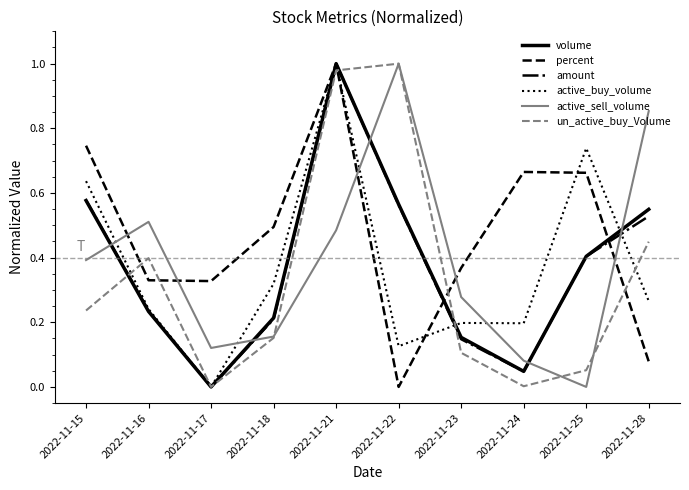

The value of active_sell_volume at 2022-11-16 is 0.3. True or false?

False